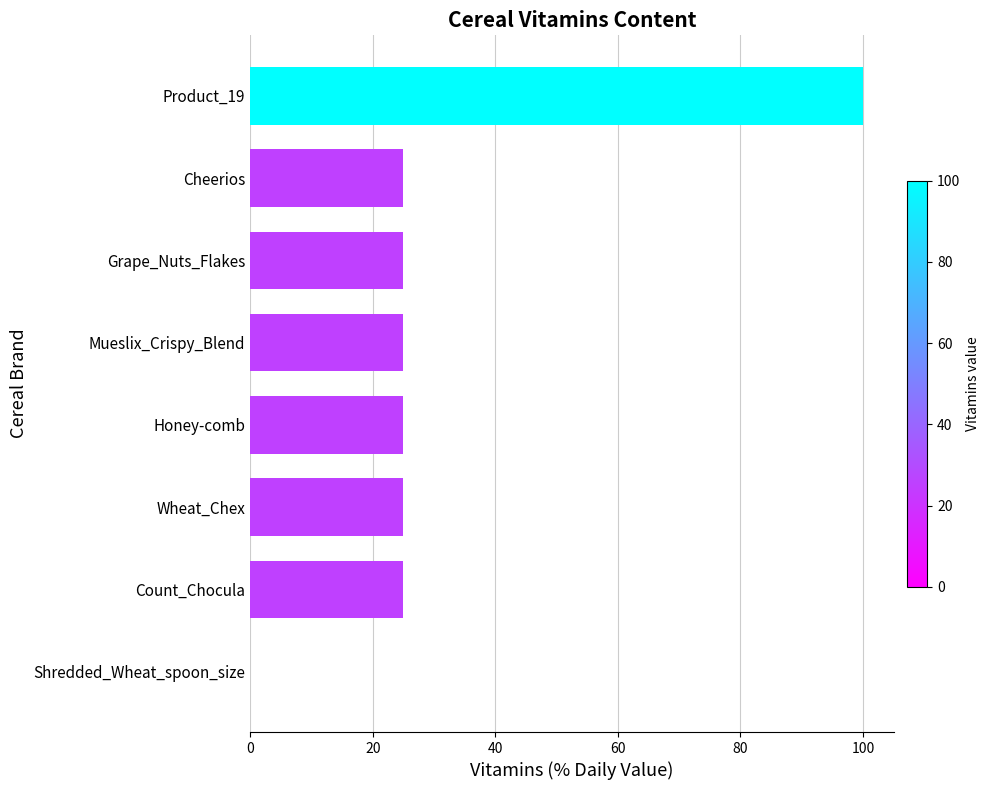

Which label corresponds to the largest value in the chart?

Product_19